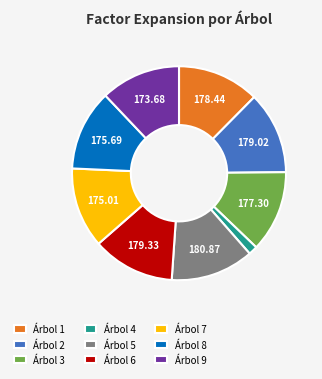

Do Árbol 3 and Árbol 1 together represent more than half of the pie?

No